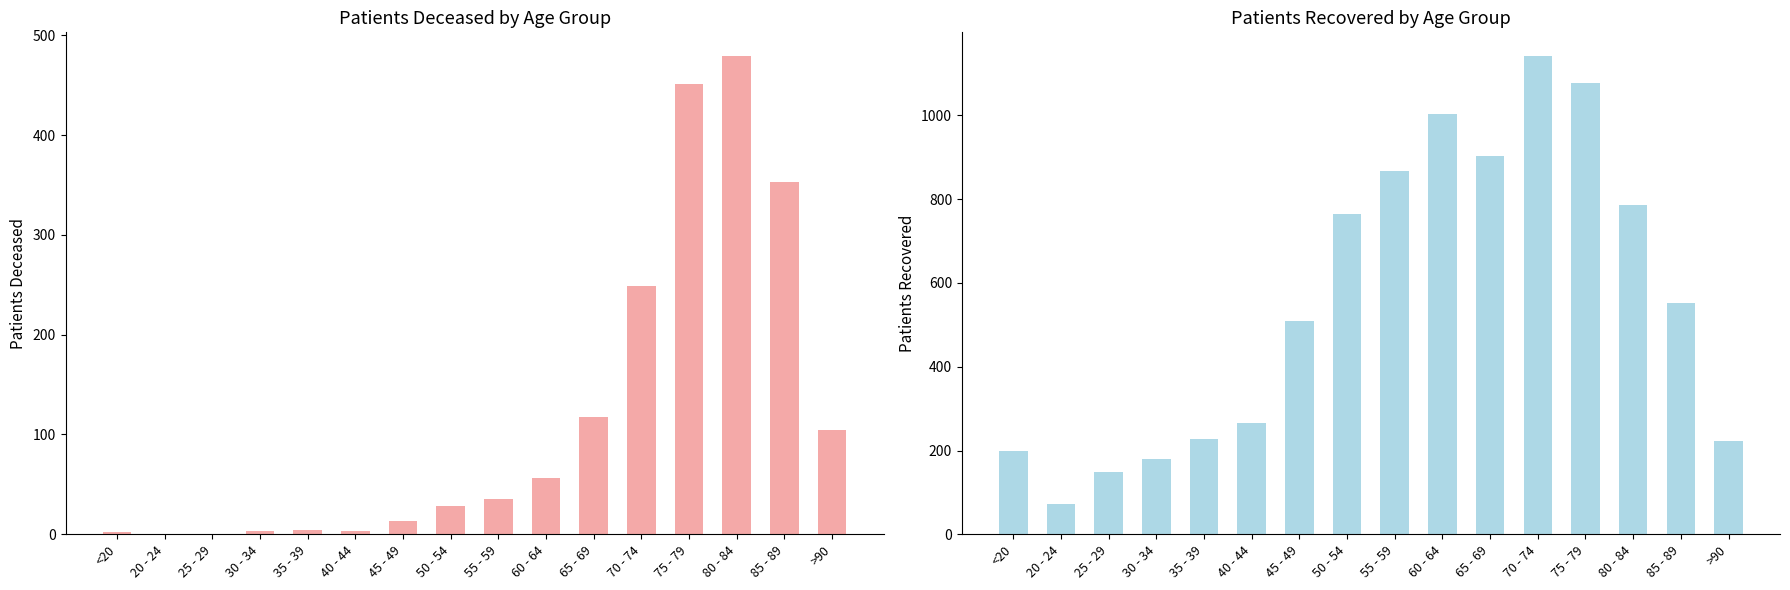

Count the number of categories in the chart.

16